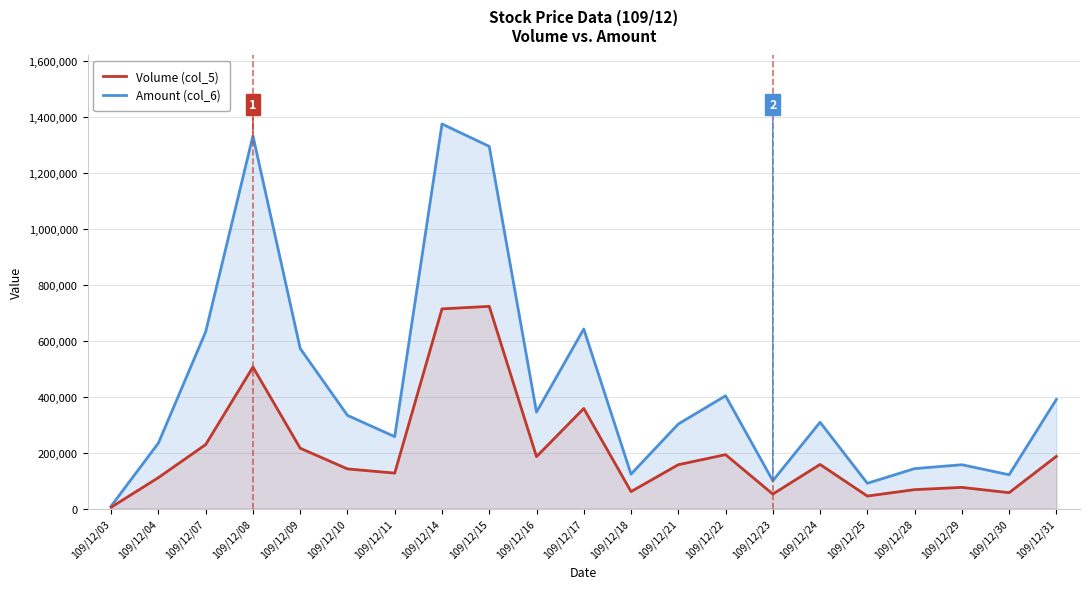

Where is the first local minimum for Amount (col_6)?

109/12/11